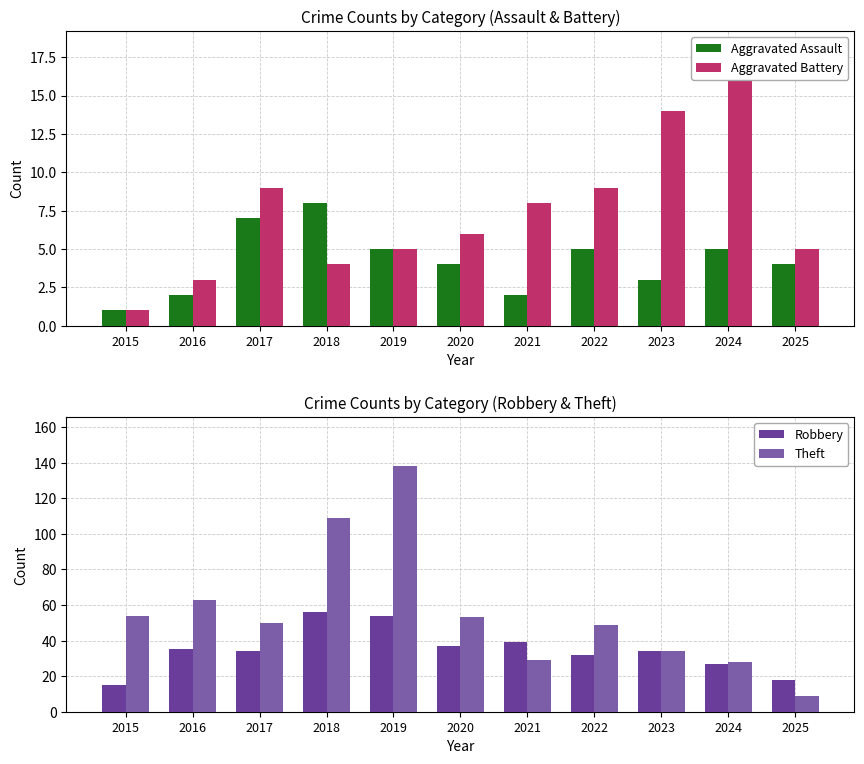

What is the value of the Theft bar at the 6th from the left?

53